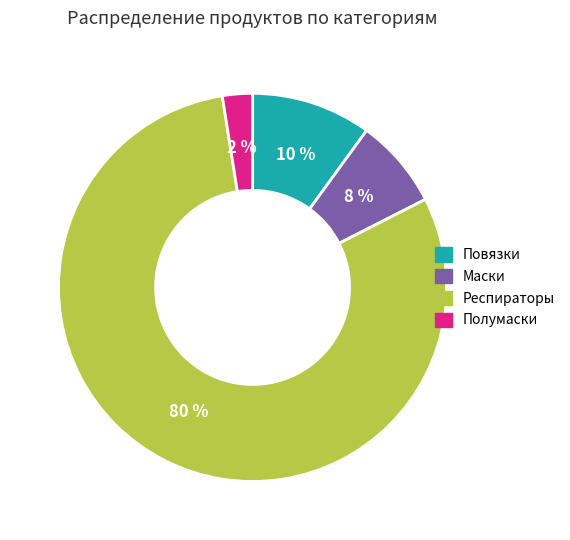

Count the number of slices in the pie.

4